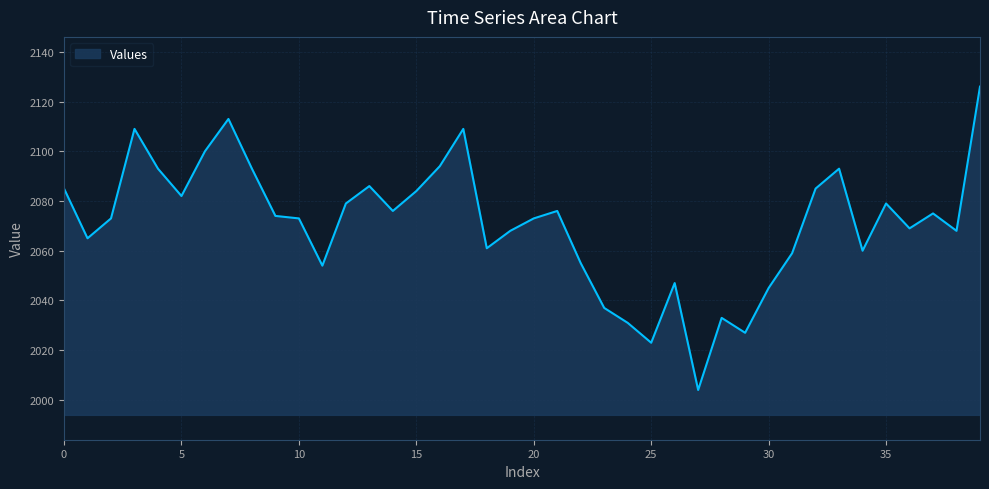

What is the greatest value displayed?

2126